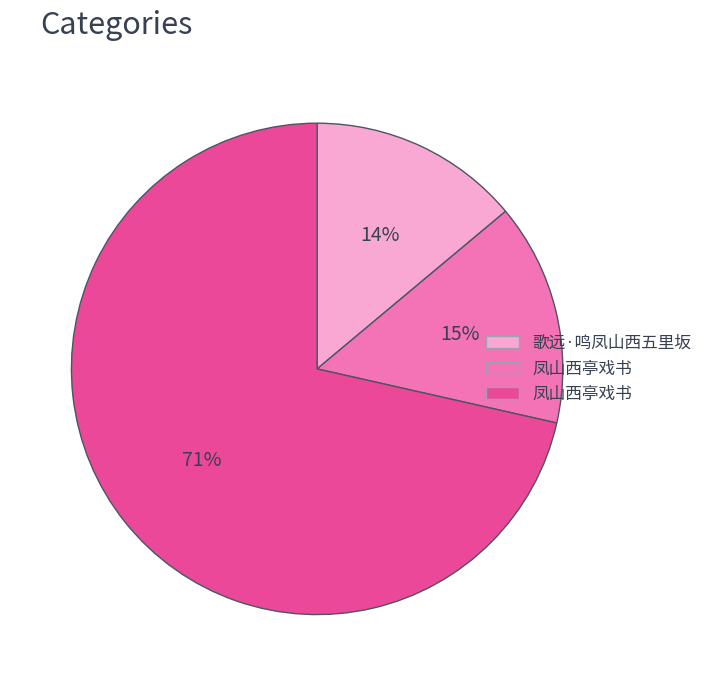

To the nearest percent, what is the average slice percentage?

33%